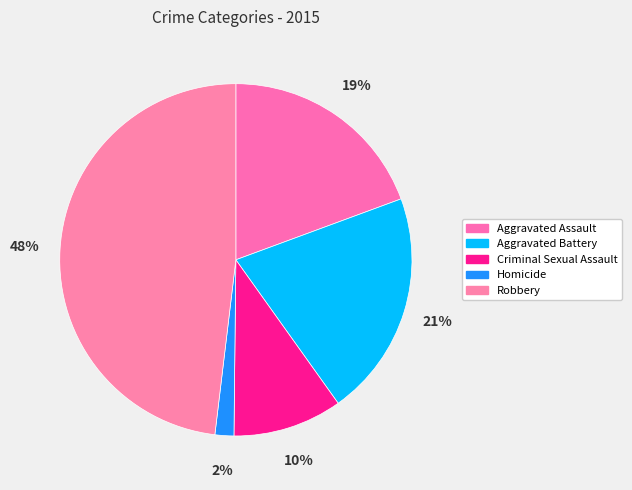

Is it true that Aggravated Assault is 14% of the pie?

False